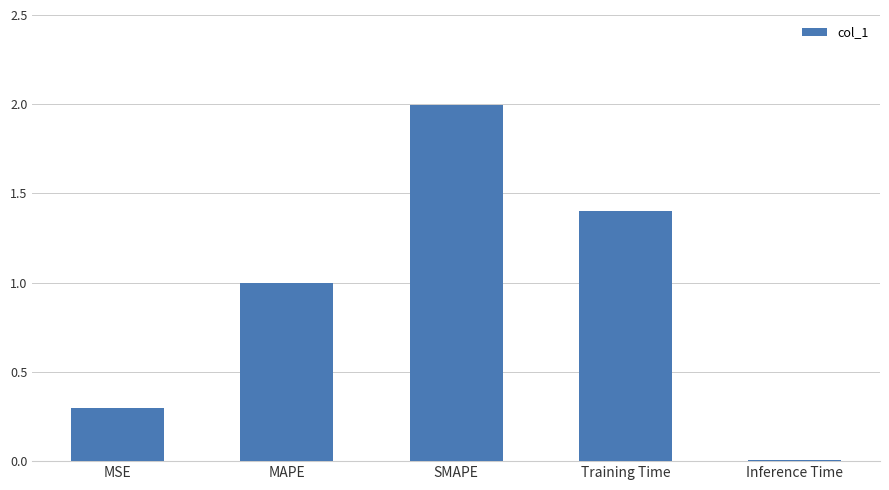

Is it true that the value at SMAPE is 2.8?

False